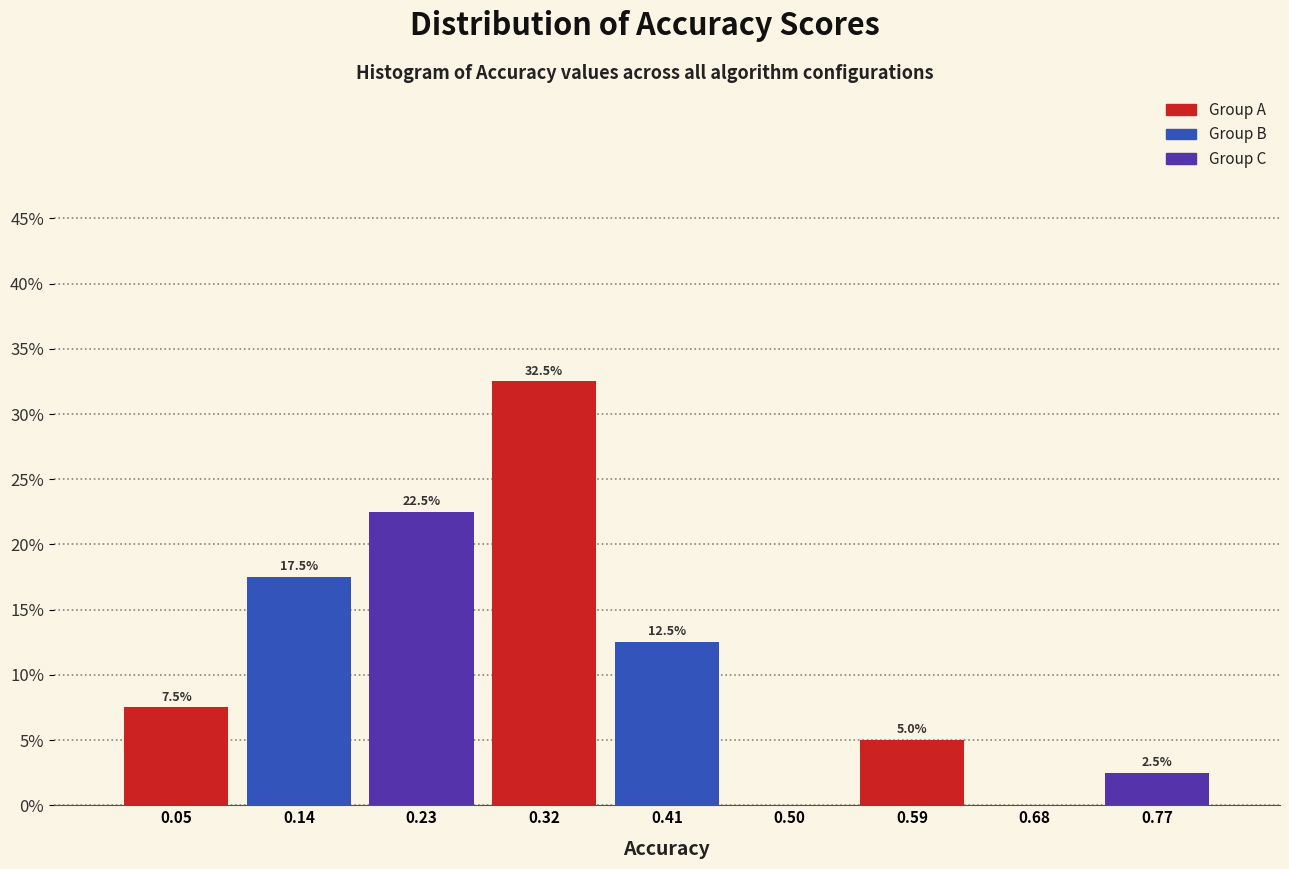

Which range on the x-axis has the tallest bar?

0.27 to 0.36